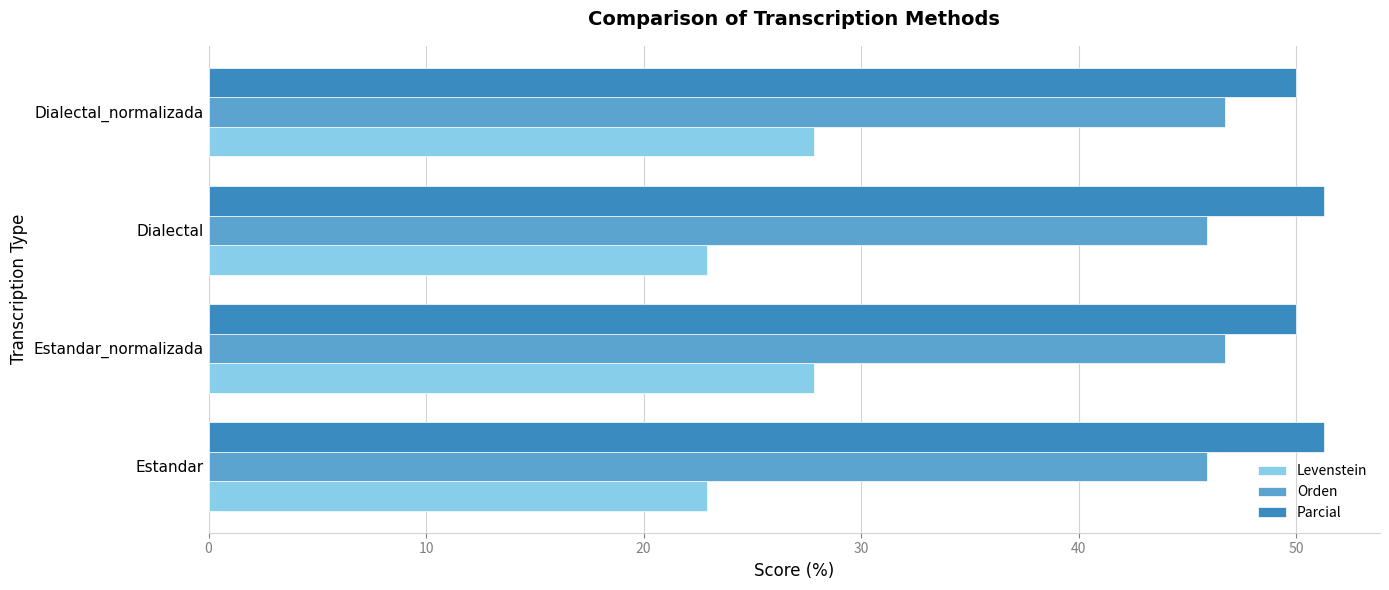

What is the difference between the highest and lowest values at Dialectal_normalizada?

22.2